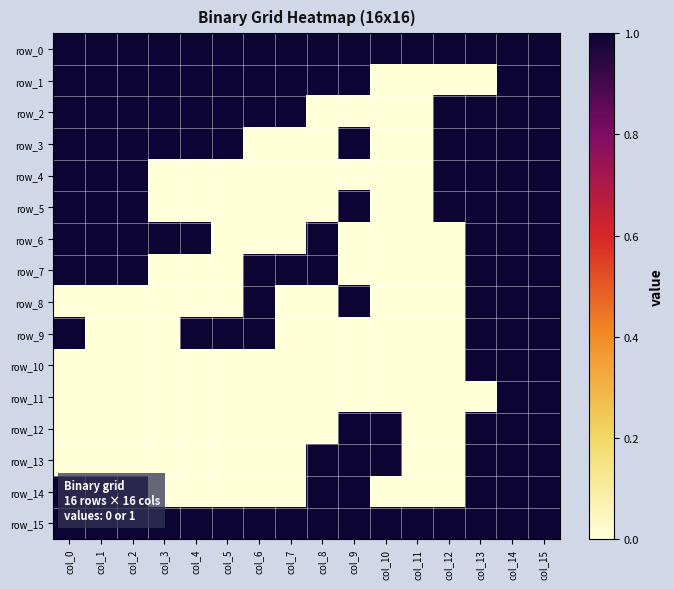

Count the row_9 values in the range 0 to 1.

16